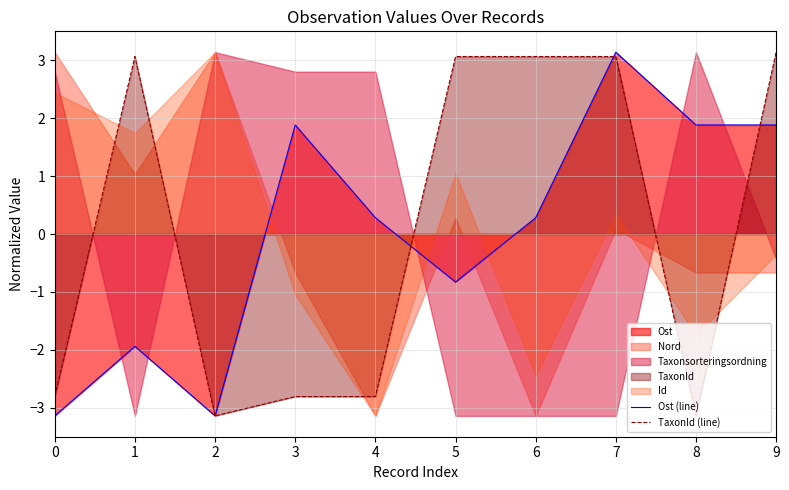

What is the value of the TaxonId (line) point at the 10th from the left?

3.1